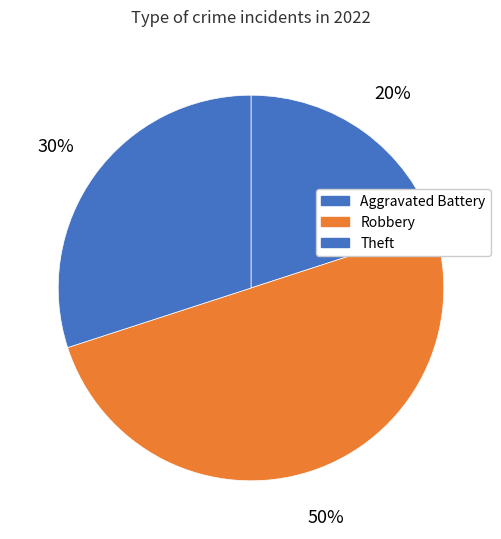

Is there a majority slice in this chart?

No